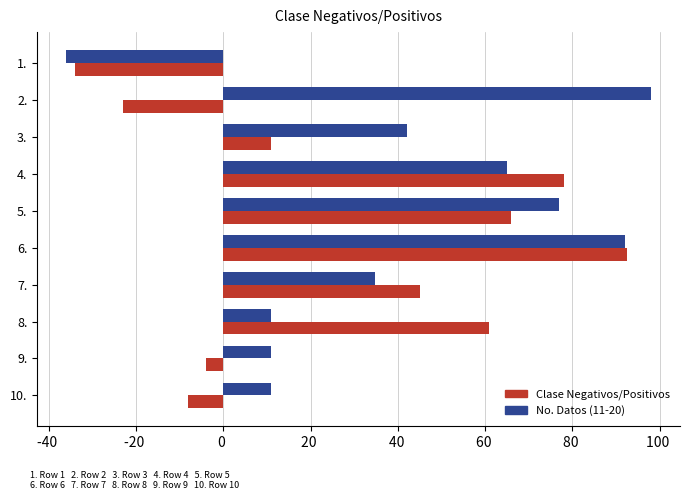

What are all the series names shown in the legend?

Clase Negativos/Positivos, No. Datos (11-20)